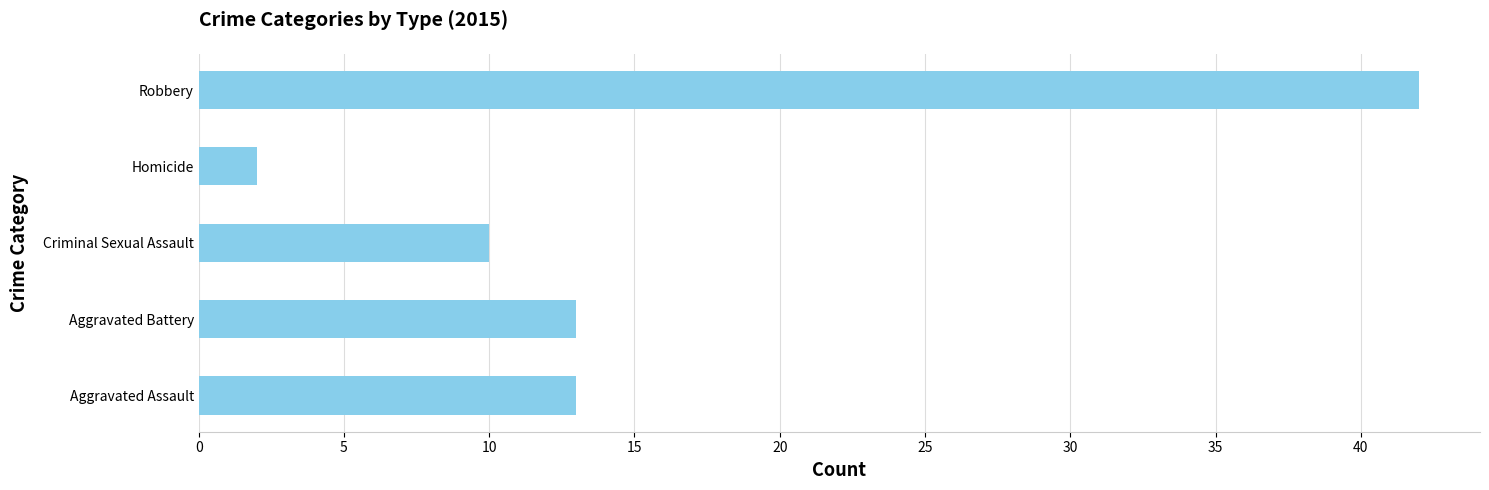

At which category does the chart reach its peak across all series?

Robbery